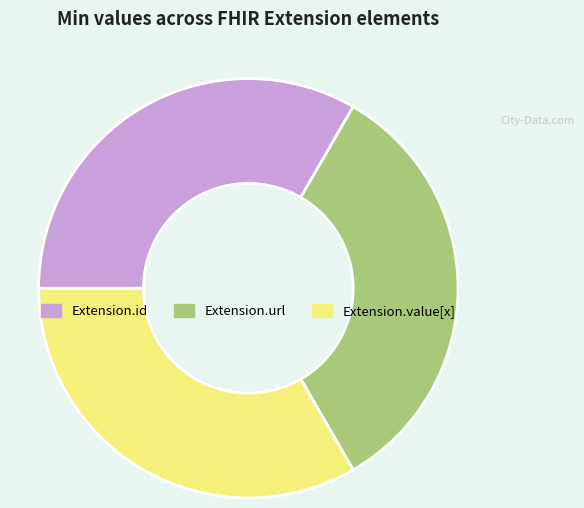

Does Extension.id represent more than half of the total?

No